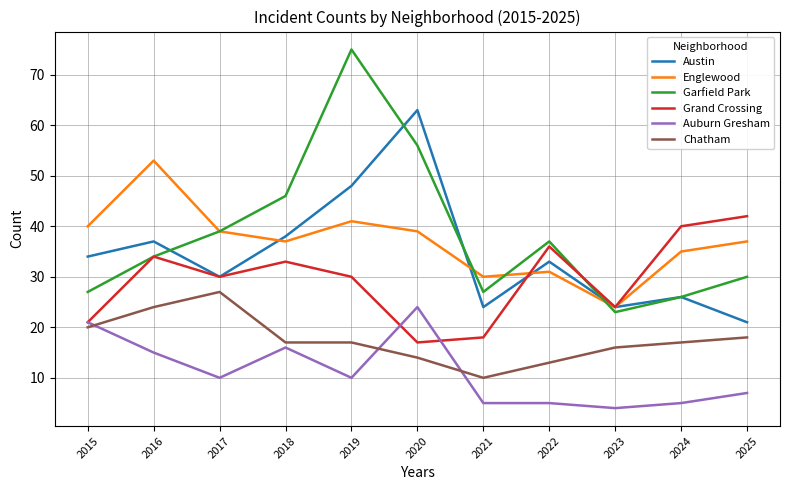

What is the total value across all series at 2024?

149